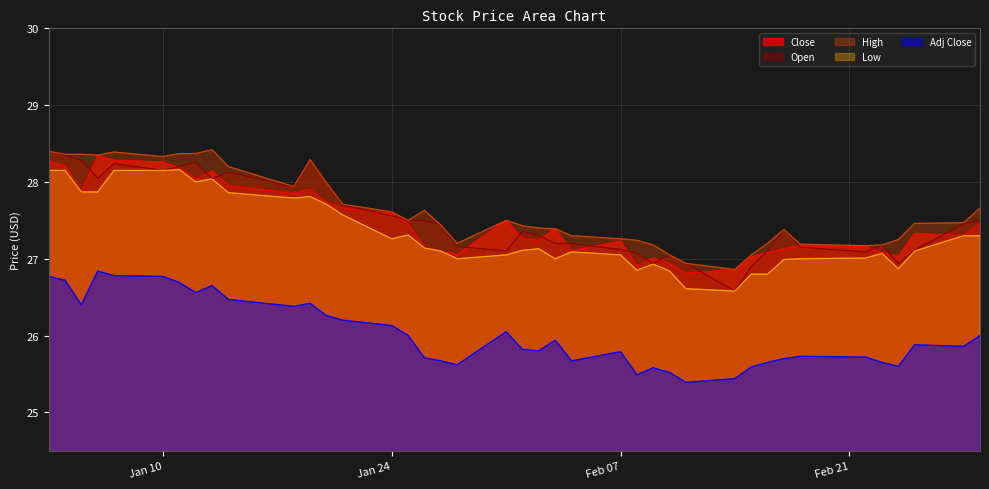

What is the difference between the maximum and minimum values in the Adj Close series?

1.4